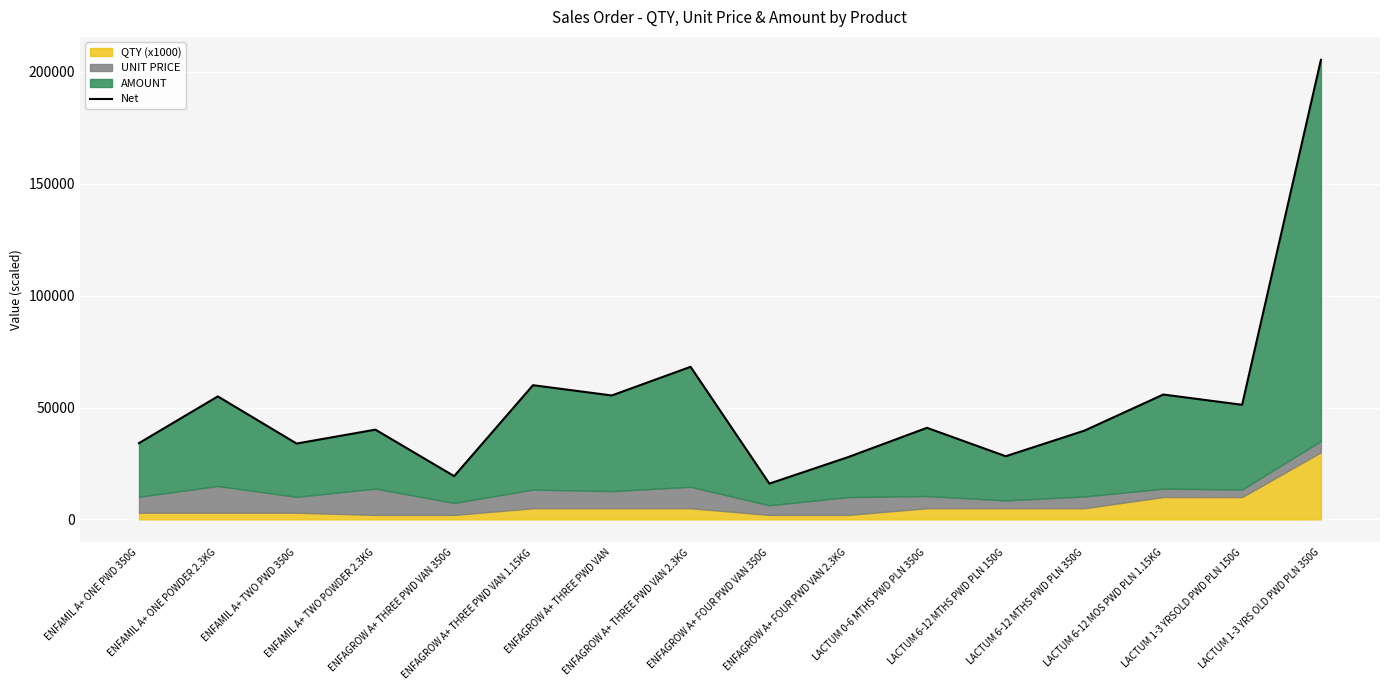

Between LACTUM 6-12 MOS PWD PLN 1.15KG and LACTUM 0-6 MTHS PWD PLN 350G, which is larger?

LACTUM 6-12 MOS PWD PLN 1.15KG